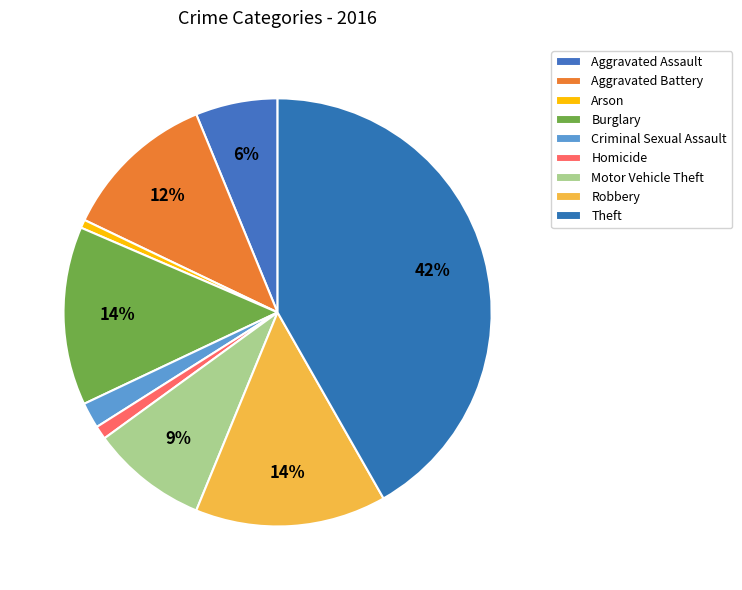

How many segments does this pie chart have?

9